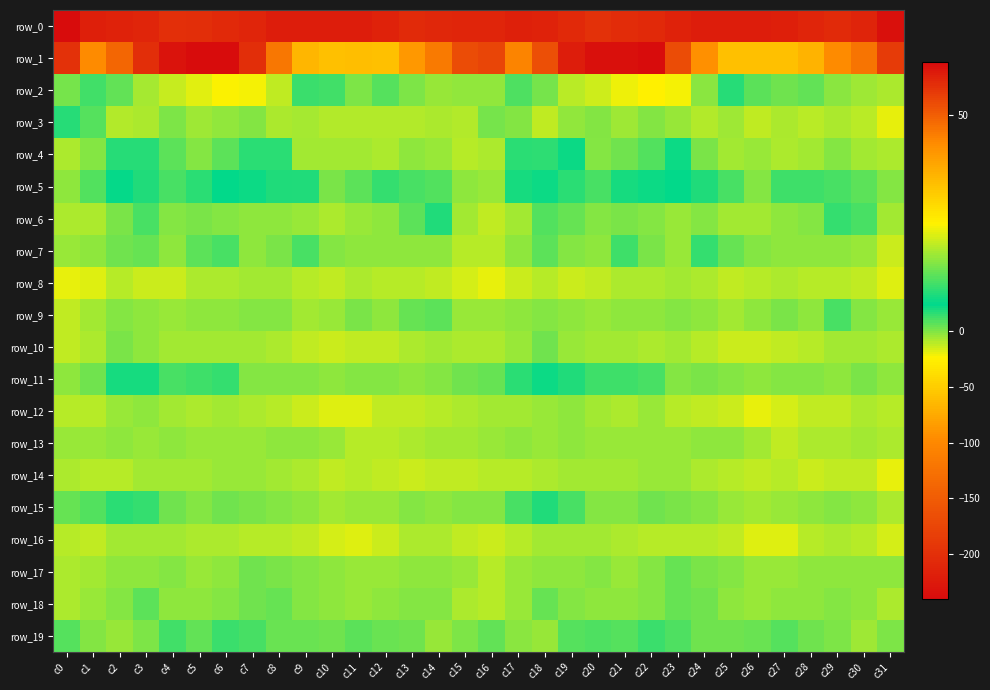

At which label does row_6 reach its minimum?

c16